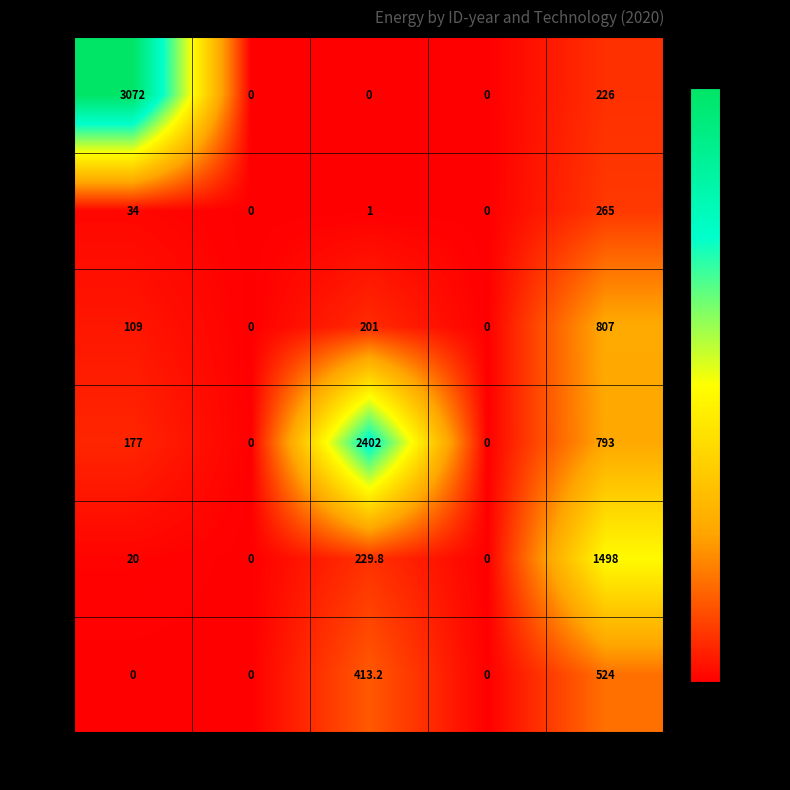

Which series has the largest total across all categories?

2015